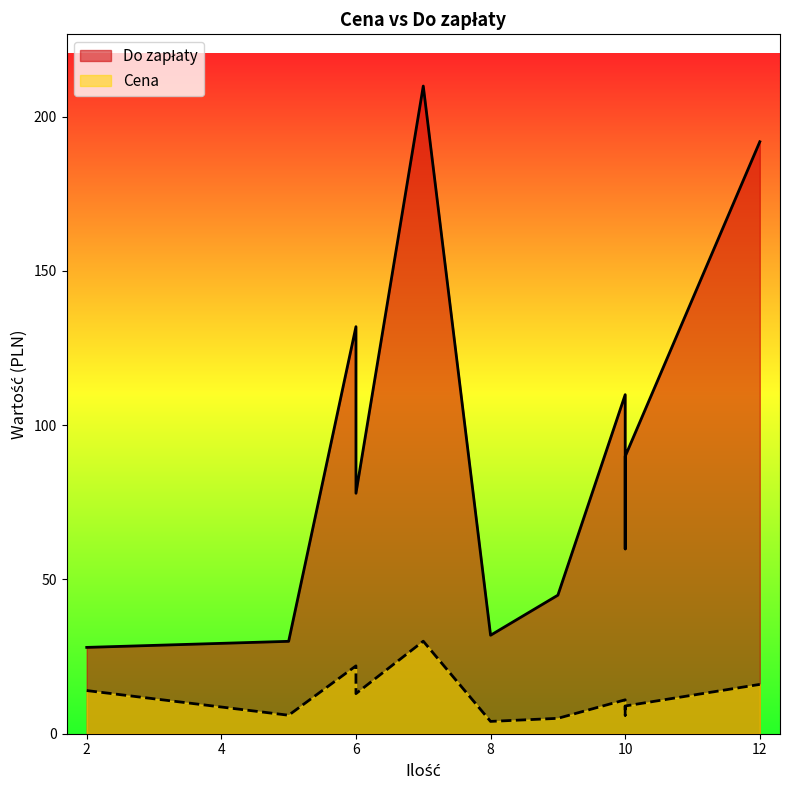

True or false: Do zapłaty and Cena intersect in this chart.

False